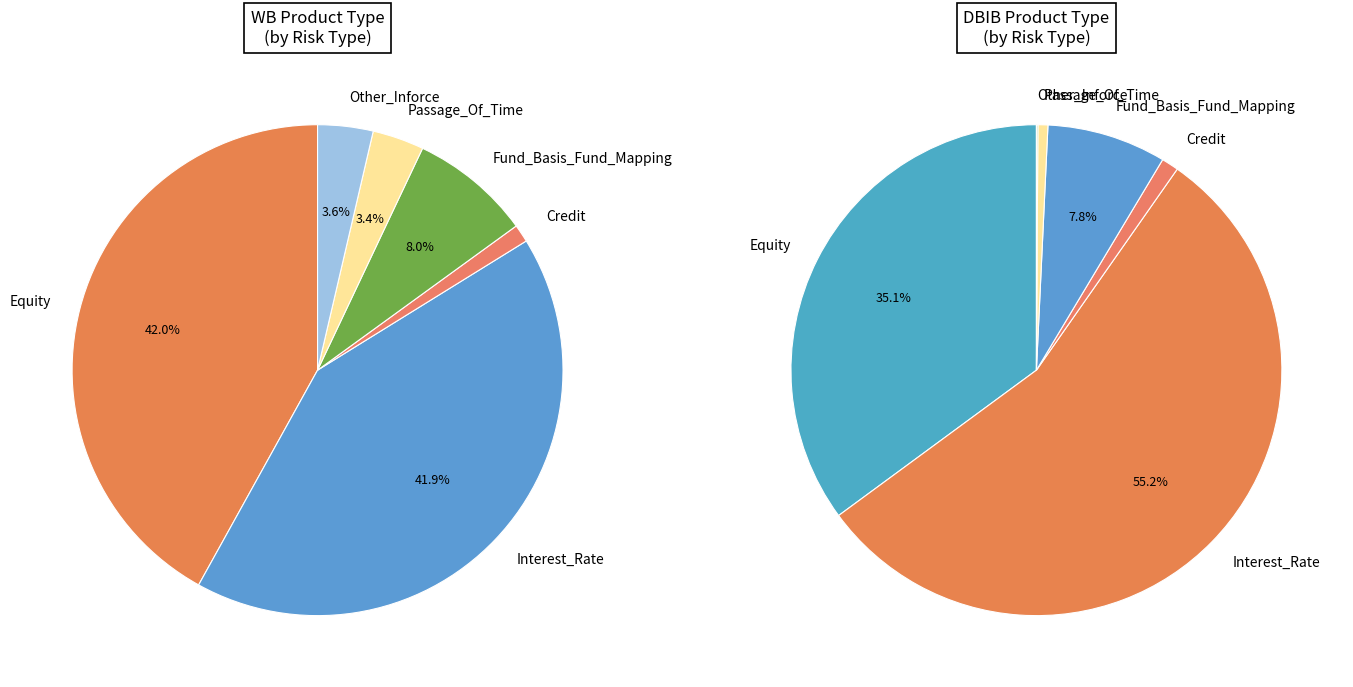

To the nearest percent, what percentage of the pie is 5?

1%